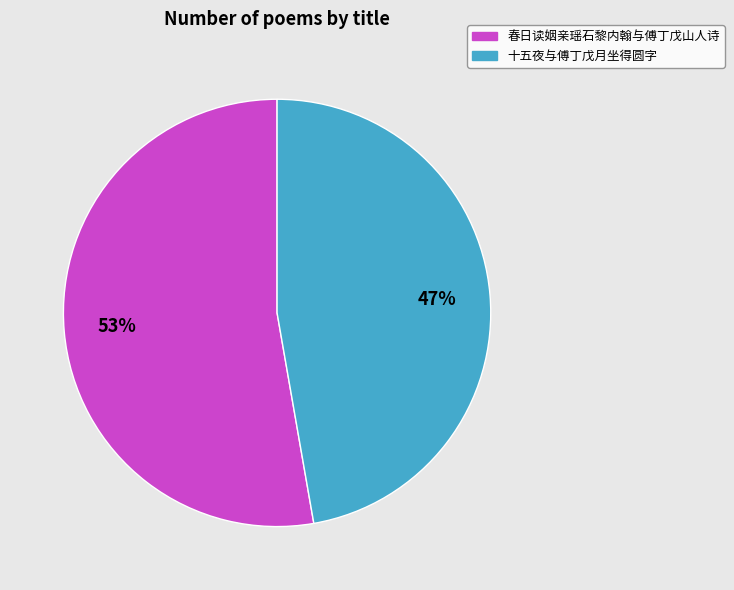

To the nearest percent, what is the difference between the largest and smallest slice percentages?

6%